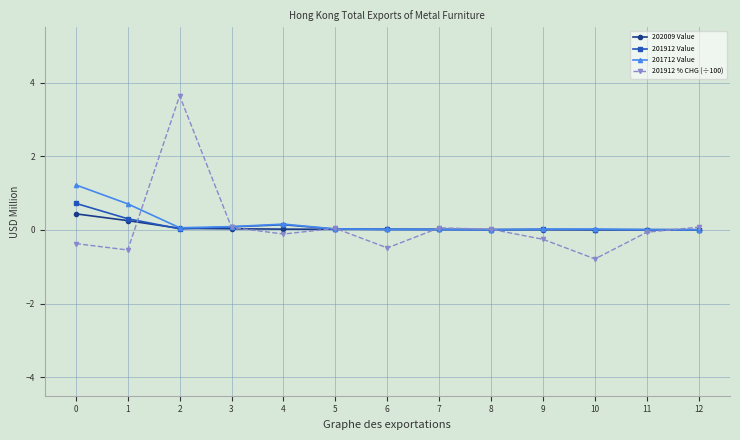

Which series has the largest range (max minus min)?

201912 % CHG (÷100)